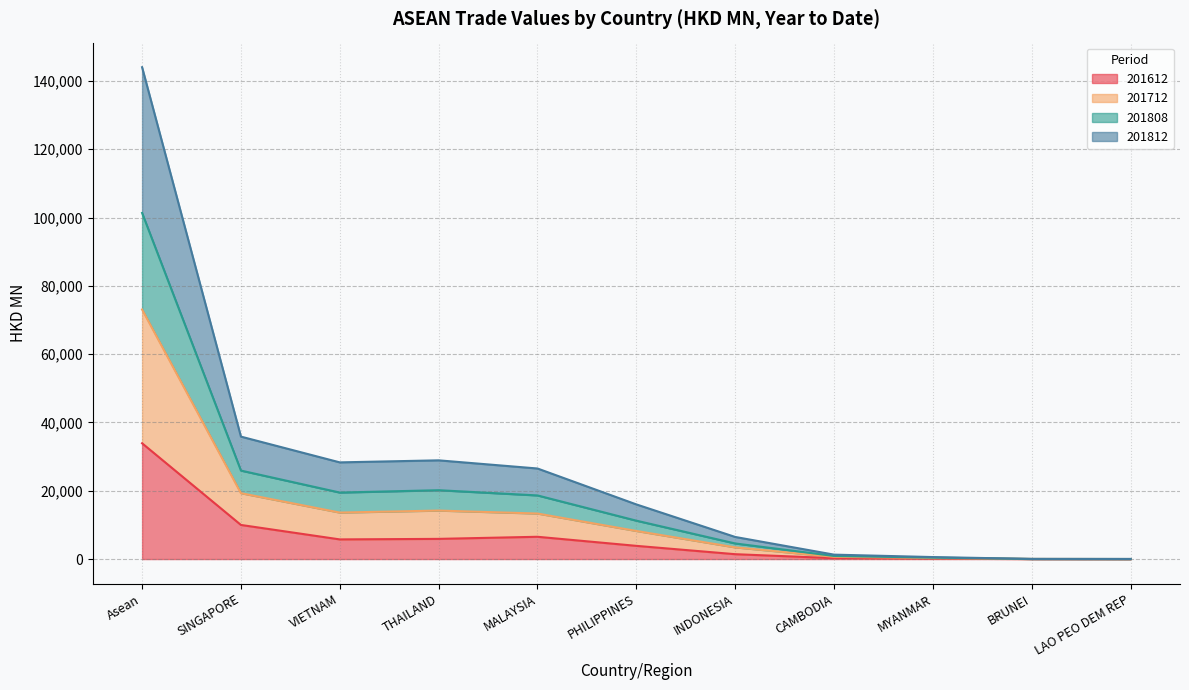

In 201812, how many points are higher than both neighbors (excluding endpoints)?

1